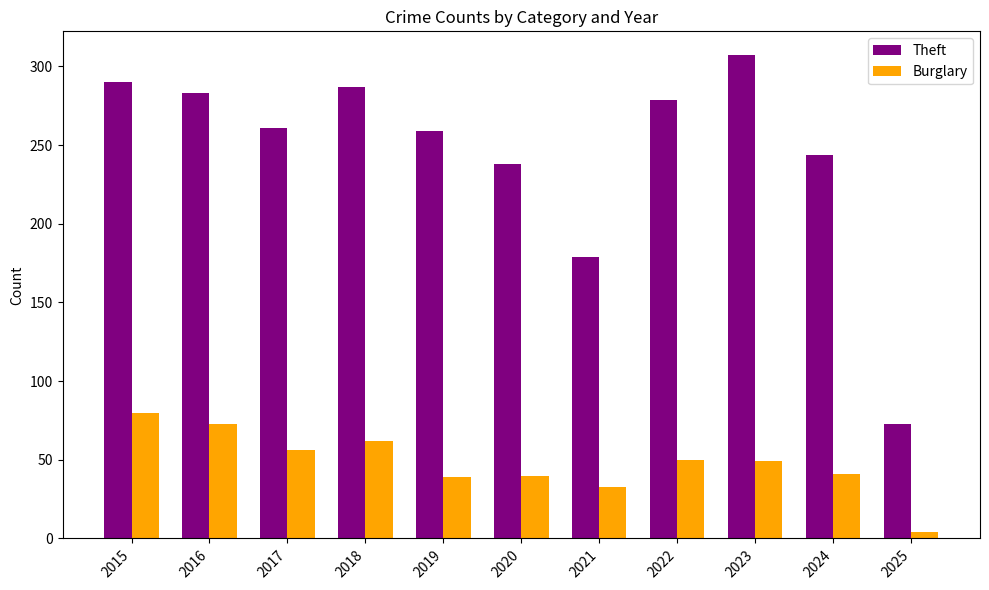

What is the difference between the Theft values at 2023 and 2016?

24